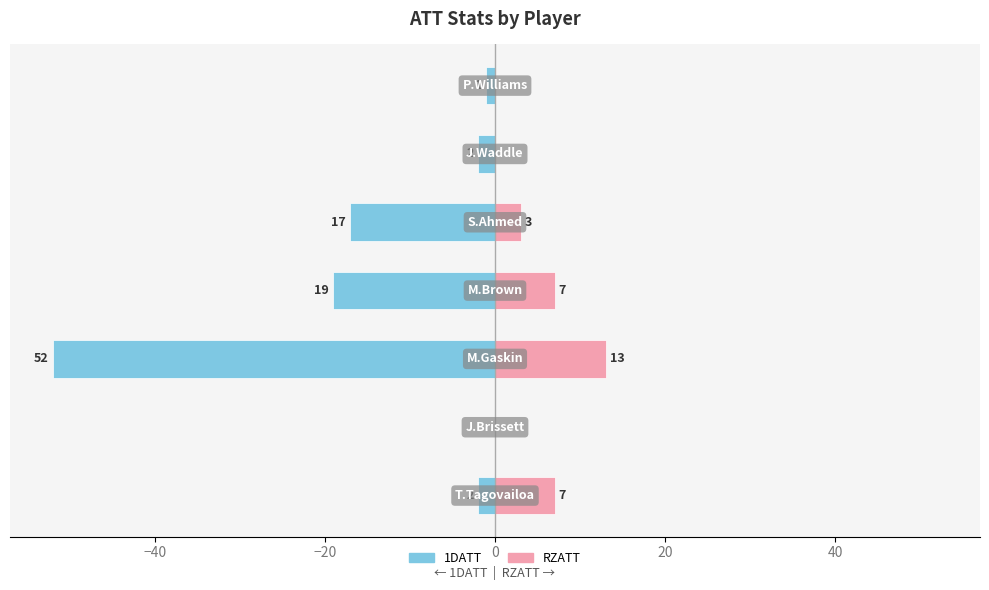

How many data points in RZATT are less than 3?

3